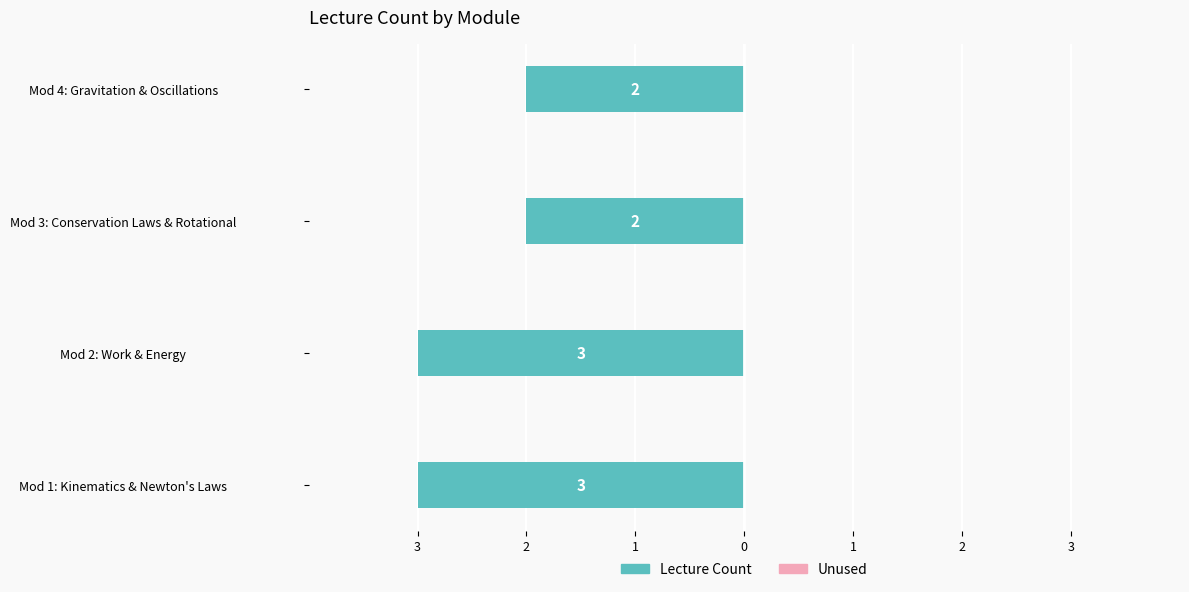

Does the chart contain any negative values?

Yes